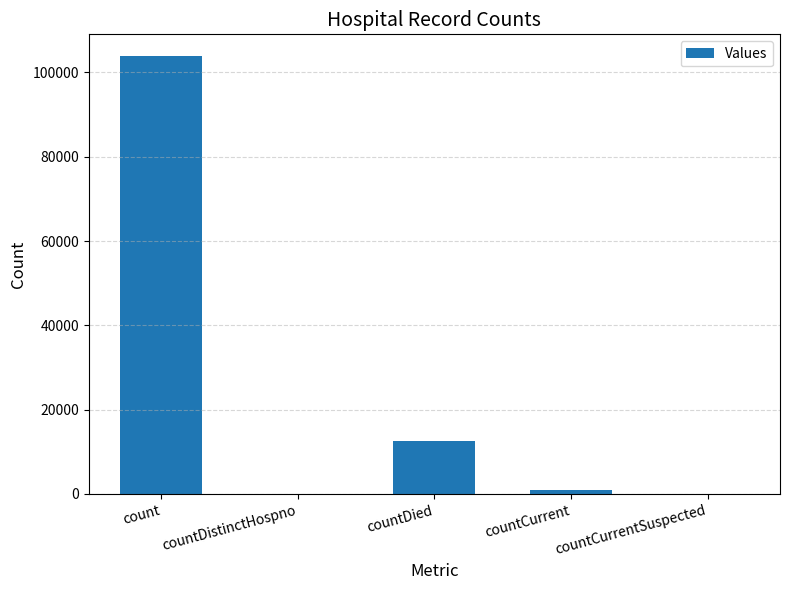

What is the sum of all values?

117326